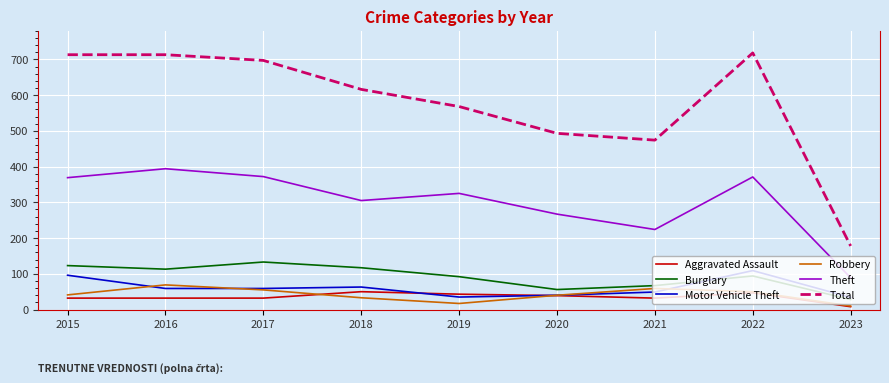

What is the total value across all series at 2019?

1080